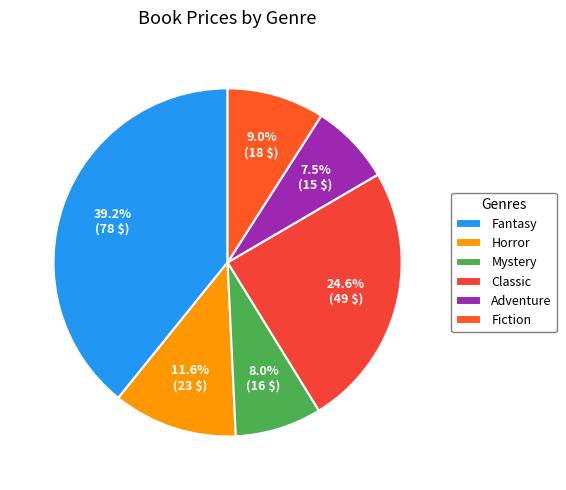

Approximately how many times larger is the value at Classic compared to Fiction?

2.7